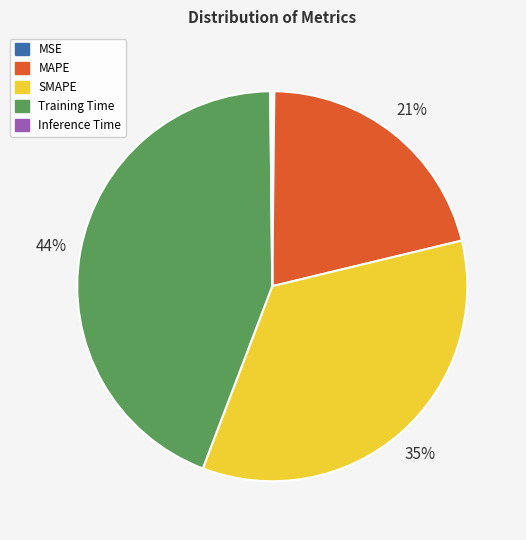

Which has a higher value, Training Time or SMAPE?

Training Time